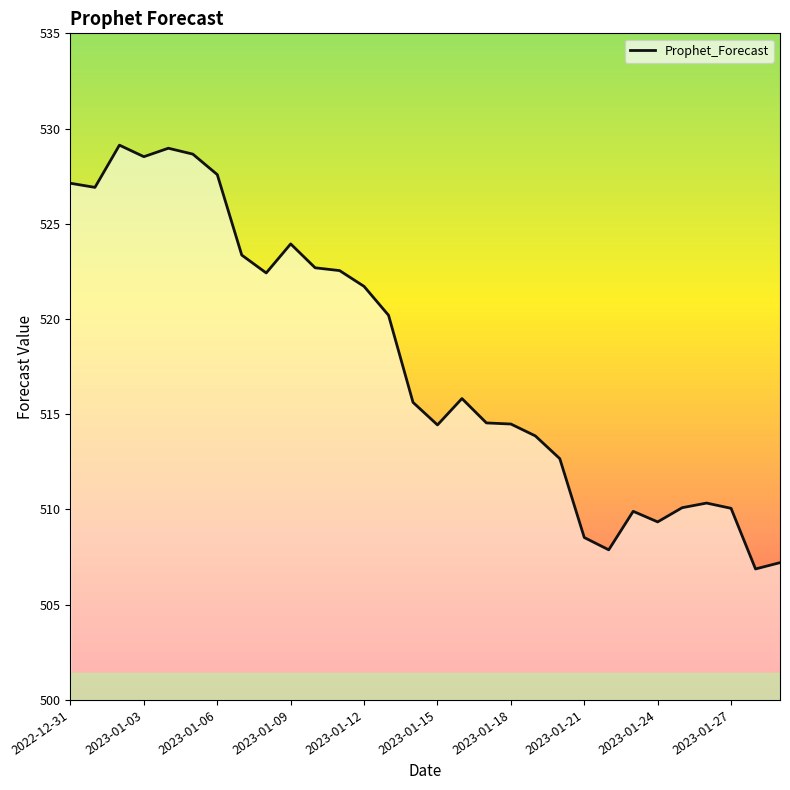

What is the difference between the maximum and minimum values?

22.3